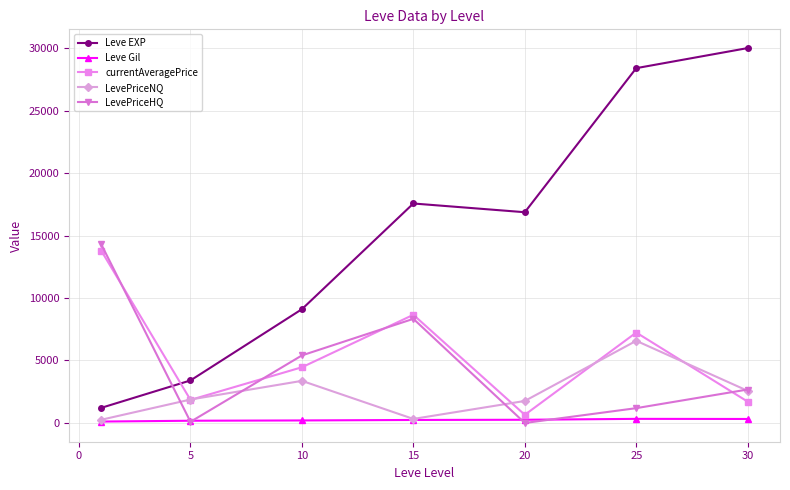

What is the value of the LevePriceNQ point at the 2nd from the left?

1877.0